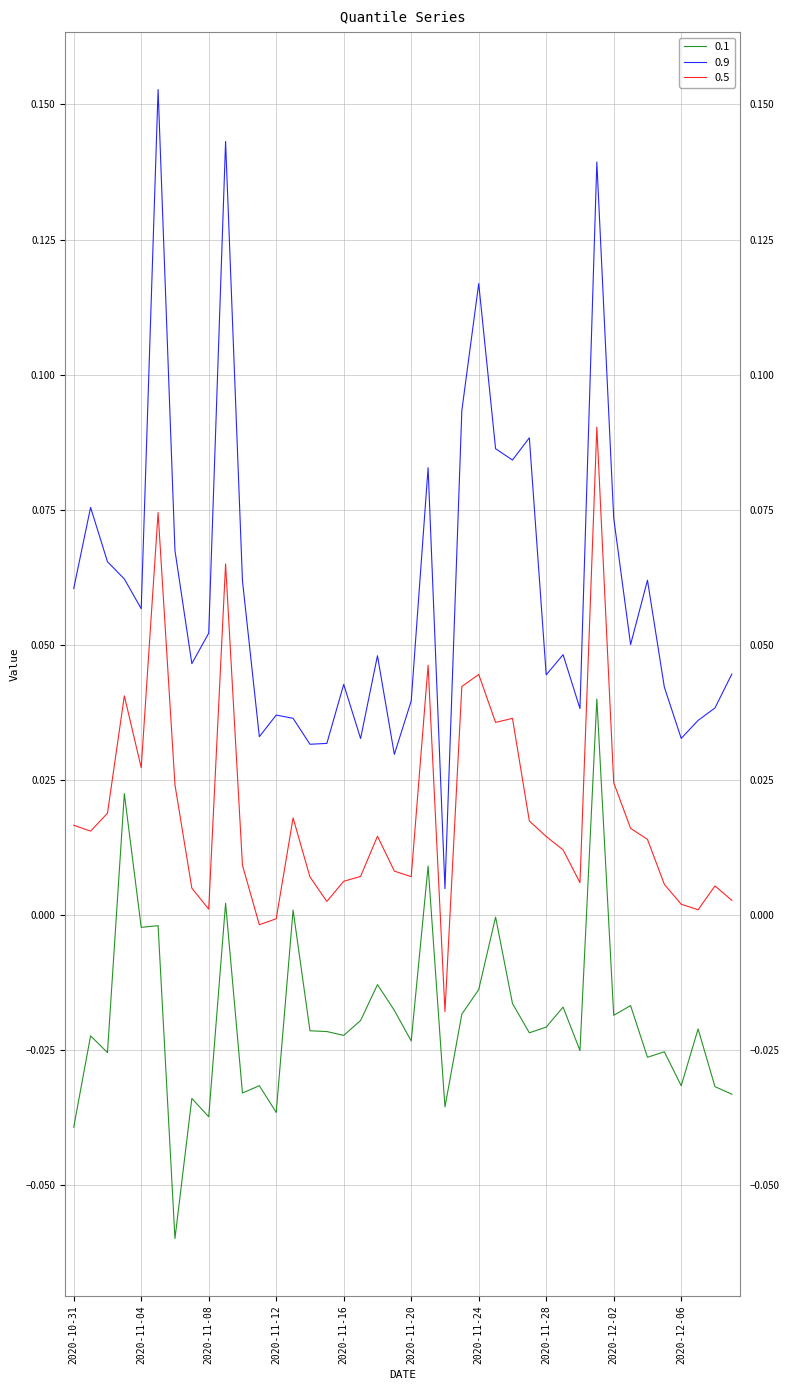

True or false: 0.9 and 0.1 intersect in this chart.

False